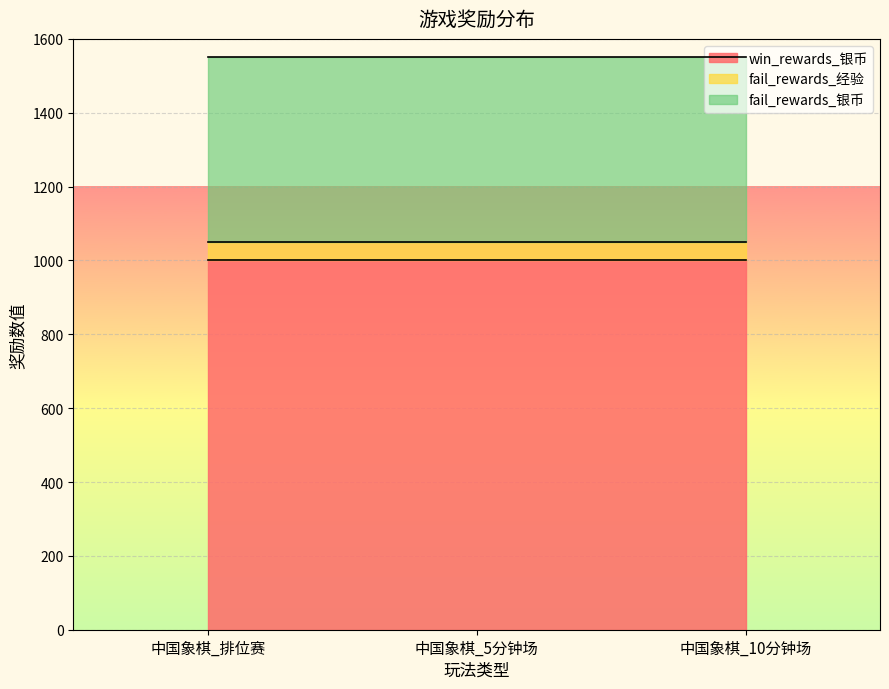

What position from the right is 中国象棋_10分钟场?

1